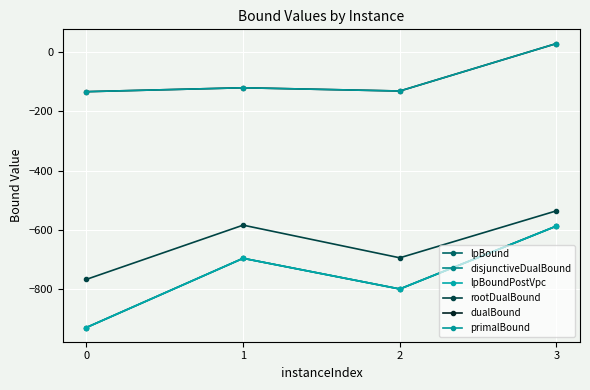

Which series has the largest range (max minus min)?

lpBound